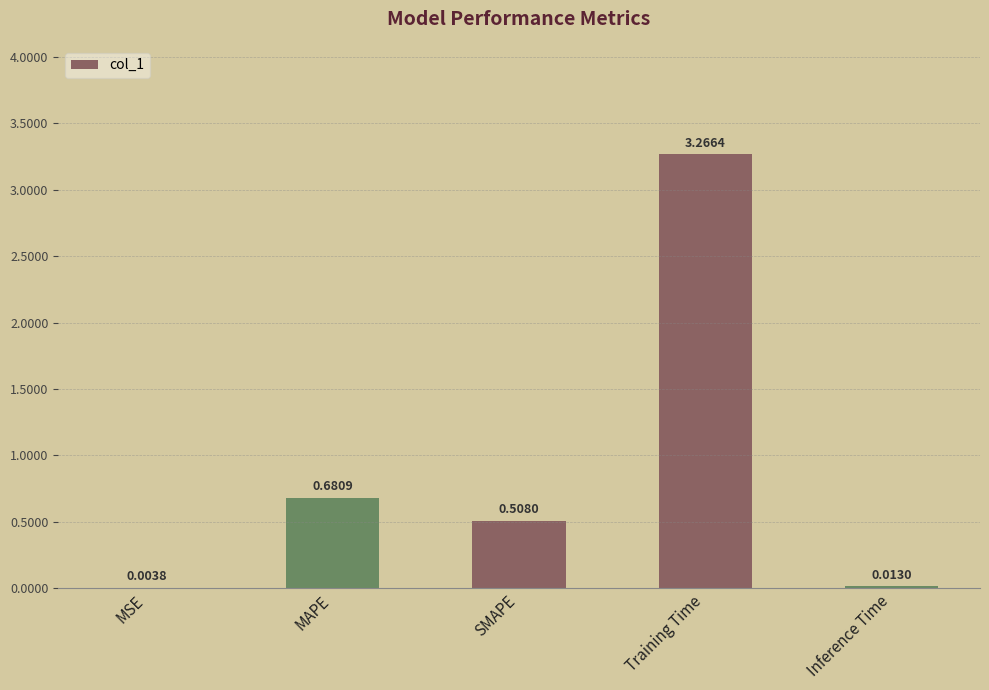

Which has a higher value, Inference Time or SMAPE?

SMAPE